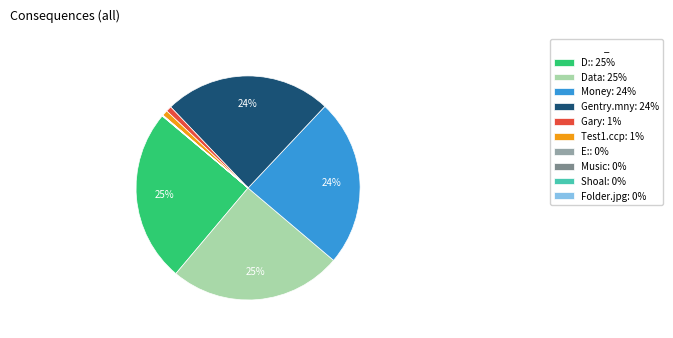

To the nearest percent, what is the combined percentage of Gentry.mny: 24% and Data: 25%?

49%